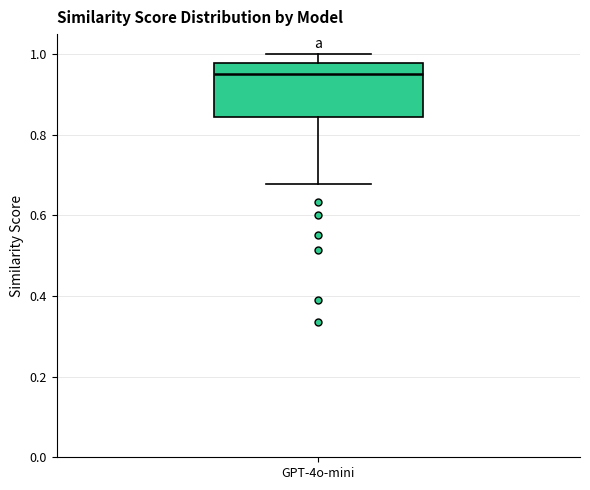

Where does the upper whisker of the box for GPT-4o-mini end on the y-axis? The values are not printed on the chart, so give them approximately, as read against the axis.

1.00